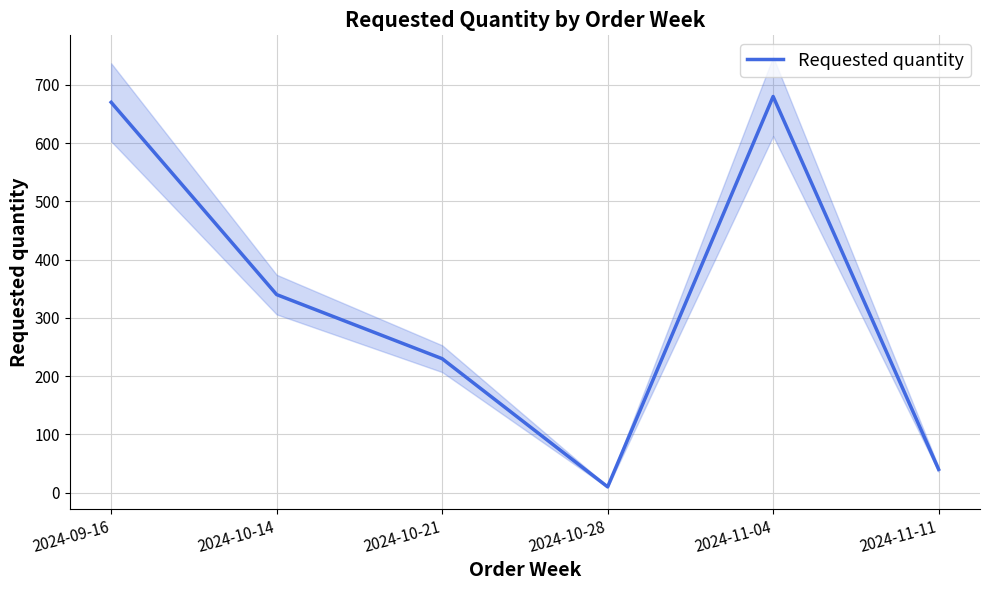

How many distinct data groups are displayed?

1